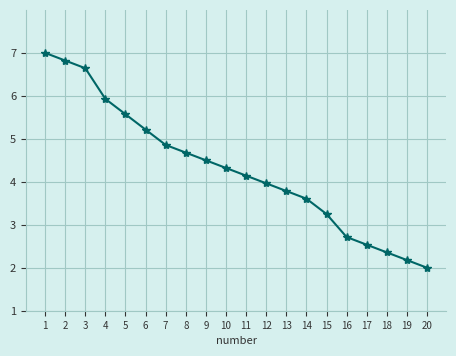

What is the value of the 20th point from the left?

2.0